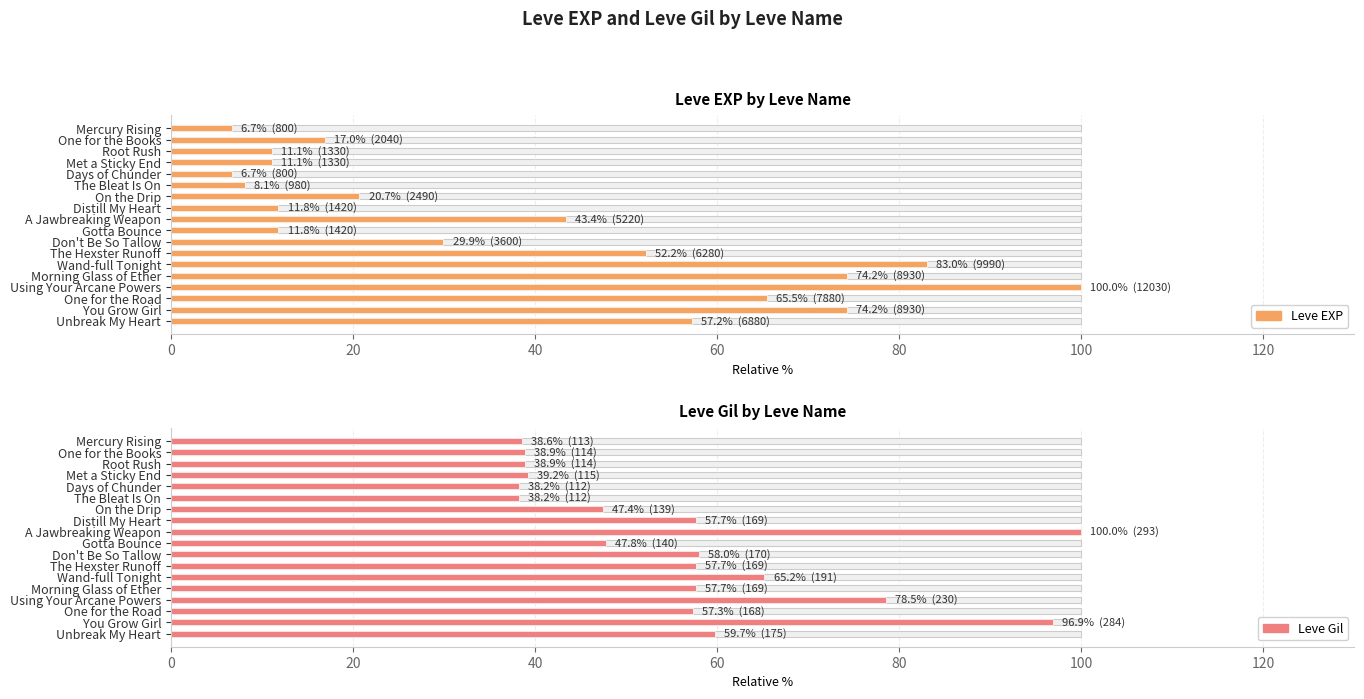

True or false: Leve EXP has a value of 6.6 at One for the Books.

False